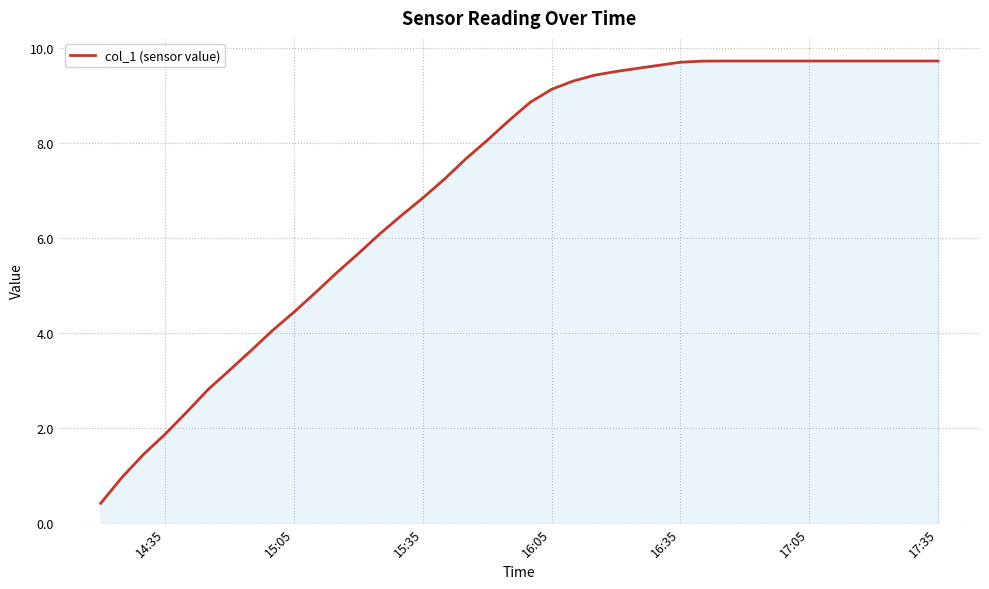

What is the average value?

7.1